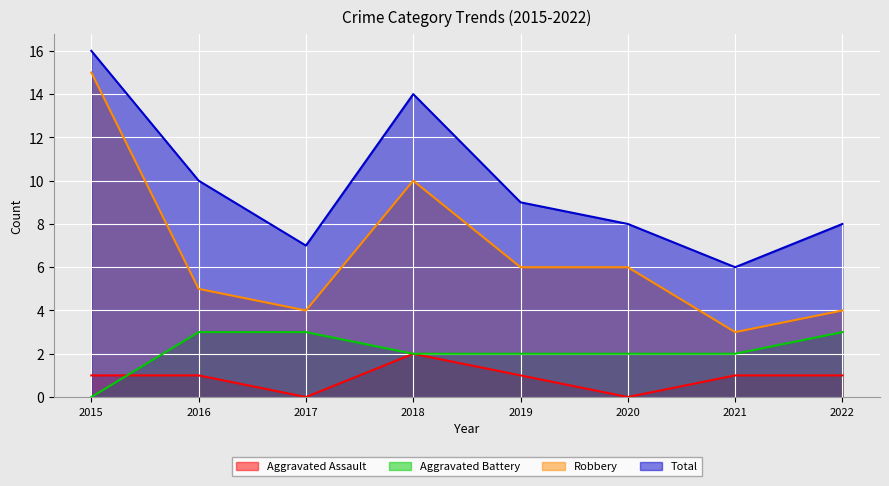

True or false: Total and Aggravated Assault cross at least once.

False